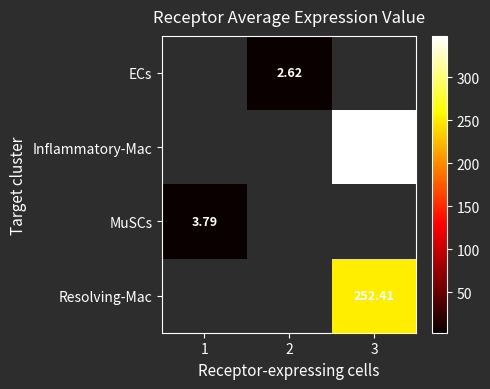

At which category does the chart reach its minimum across all series?

2